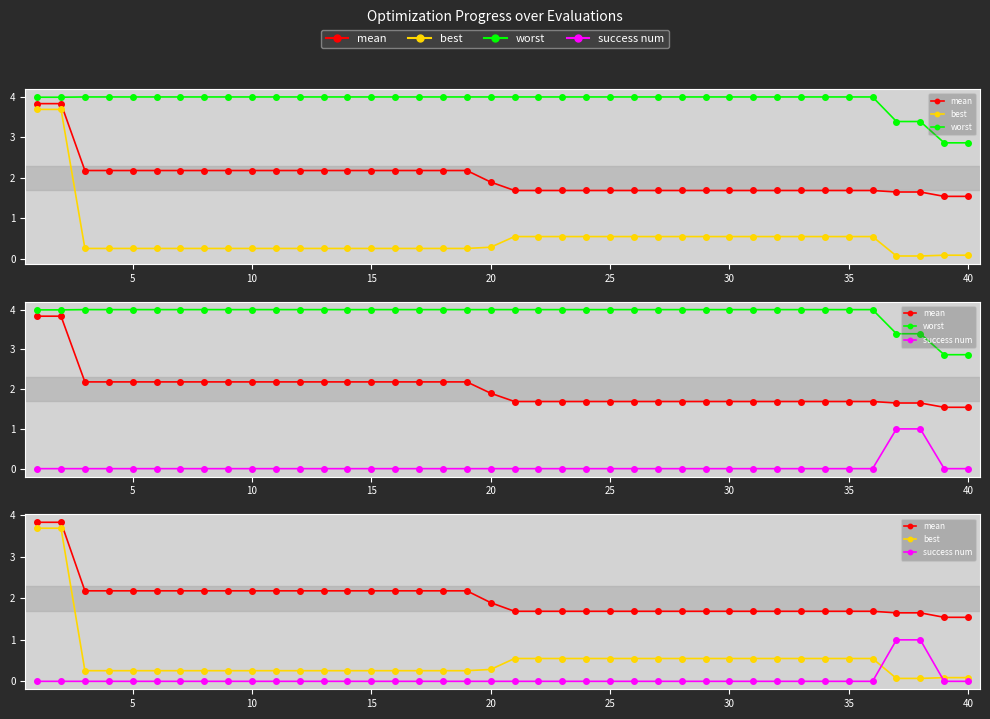

Count the number of data series in this chart.

4